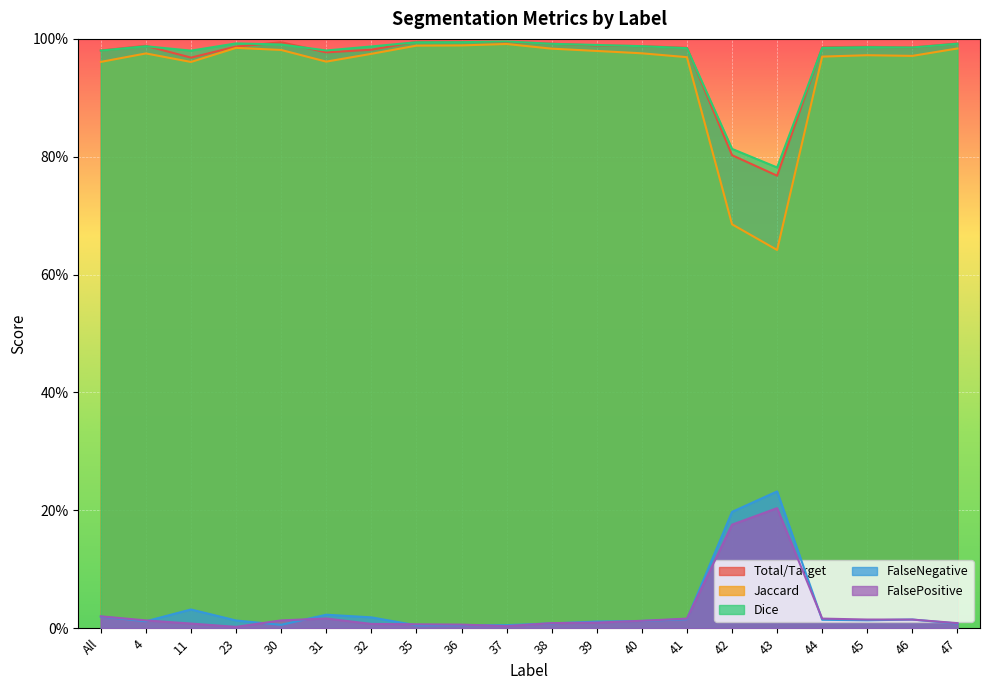

What is the value of the Dice point at the 12th from the left?

1.0